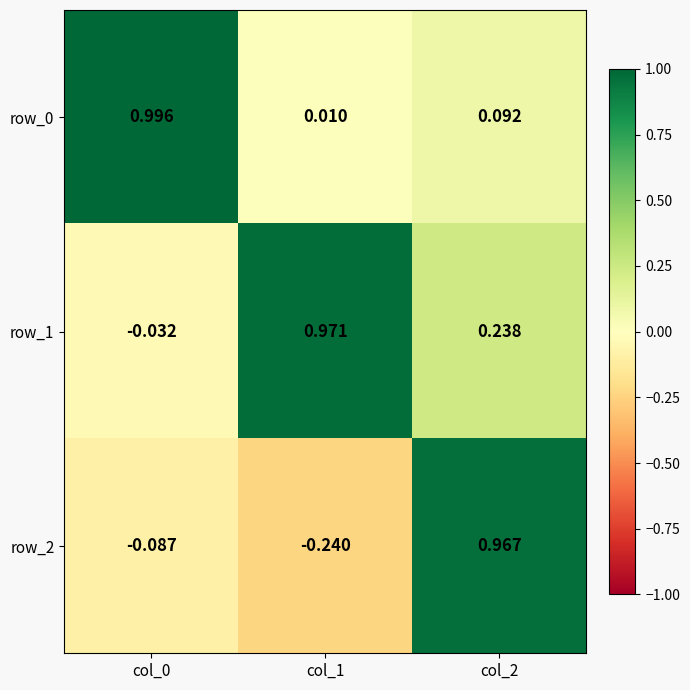

Is the value of row_0 at col_2 greater than the value of row_1 at col_0?

Yes